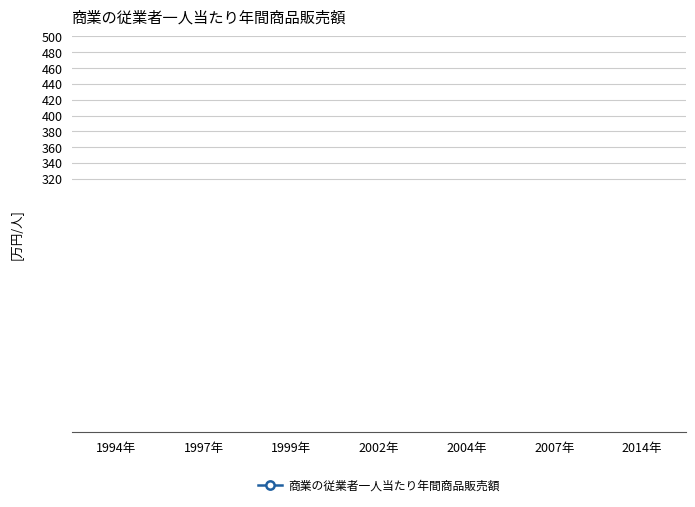

Does the chart have visible grid lines?

Yes